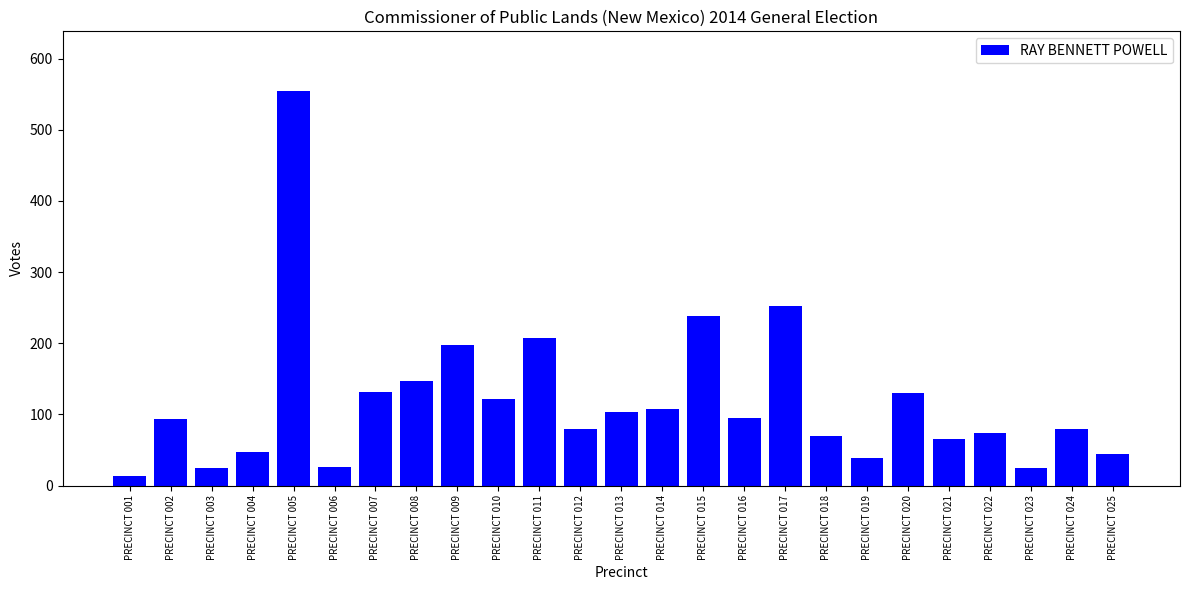

What is the sum of the values at PRECINCT 006 and PRECINCT 017?

279